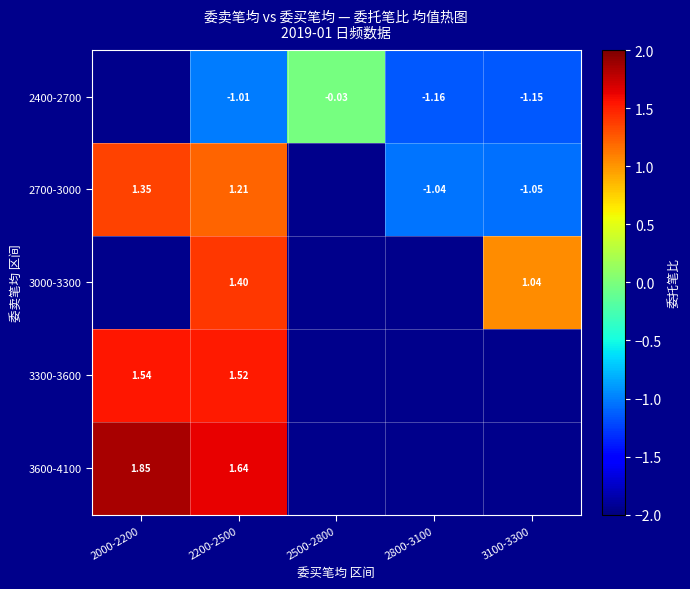

Is the value of 3300-3600 at 2200-2500 greater than the value of 3000-3300 at 2200-2500?

Yes